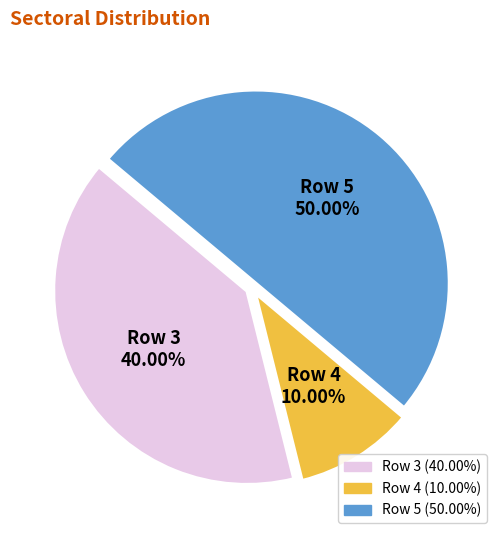

What is the total percentage of Row 3 and Row 5?

90.0%